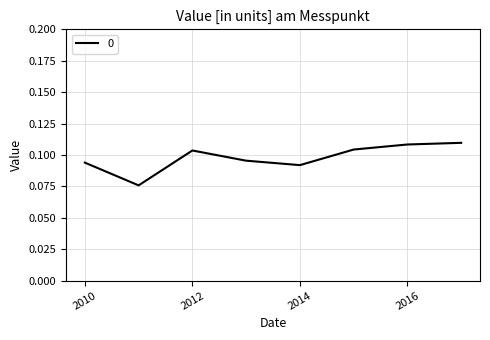

Count the number of data series in this chart.

1